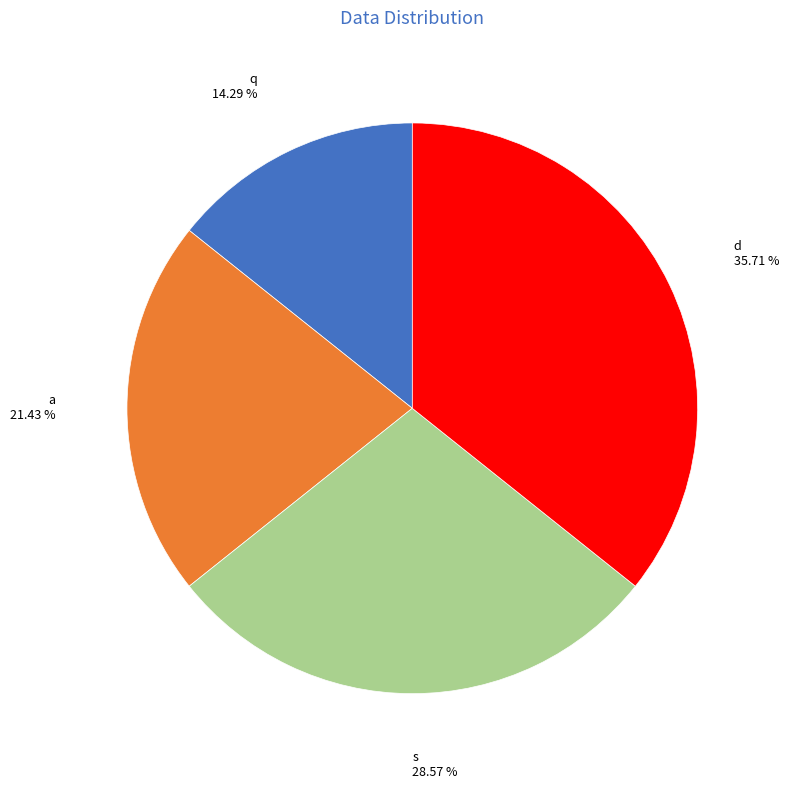

True or false: a accounts for 16% of the total.

False